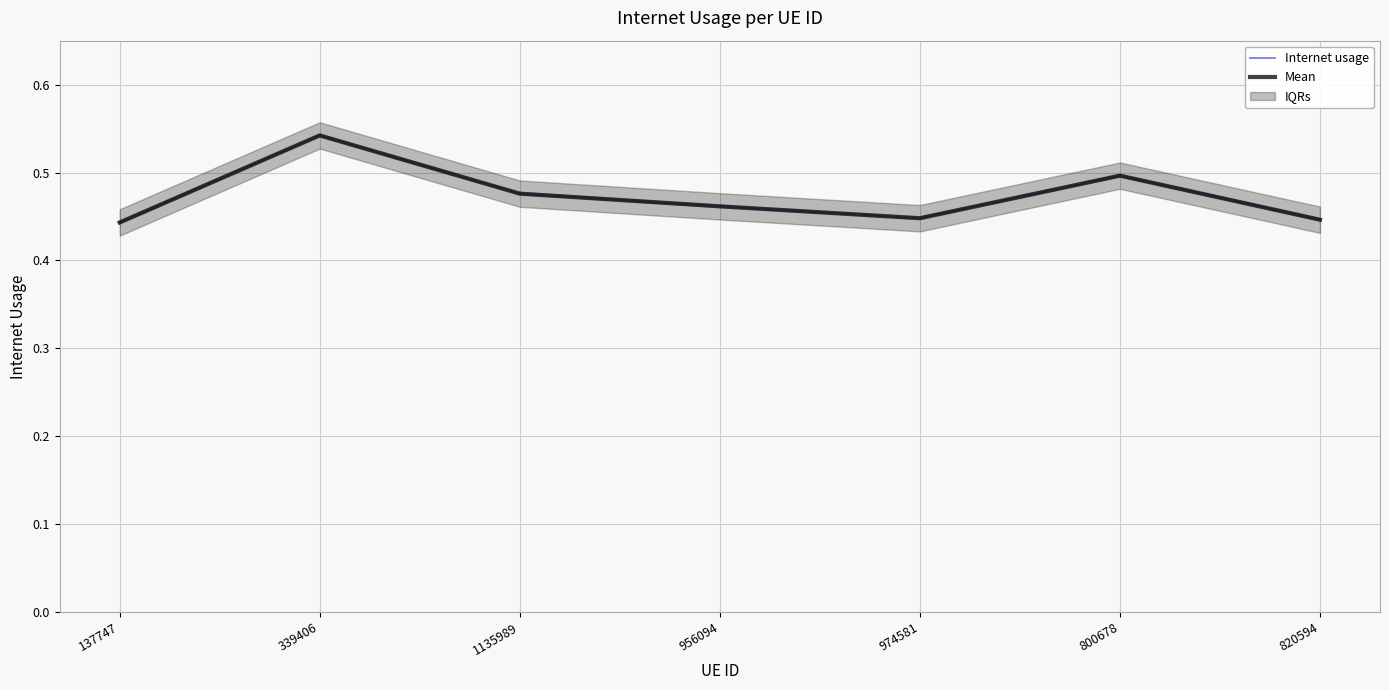

What is the smallest value displayed?

0.4